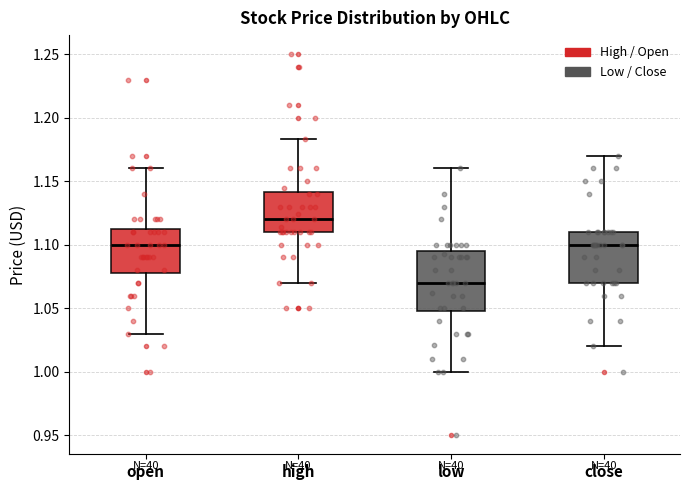

Which box has the highest median line?

high